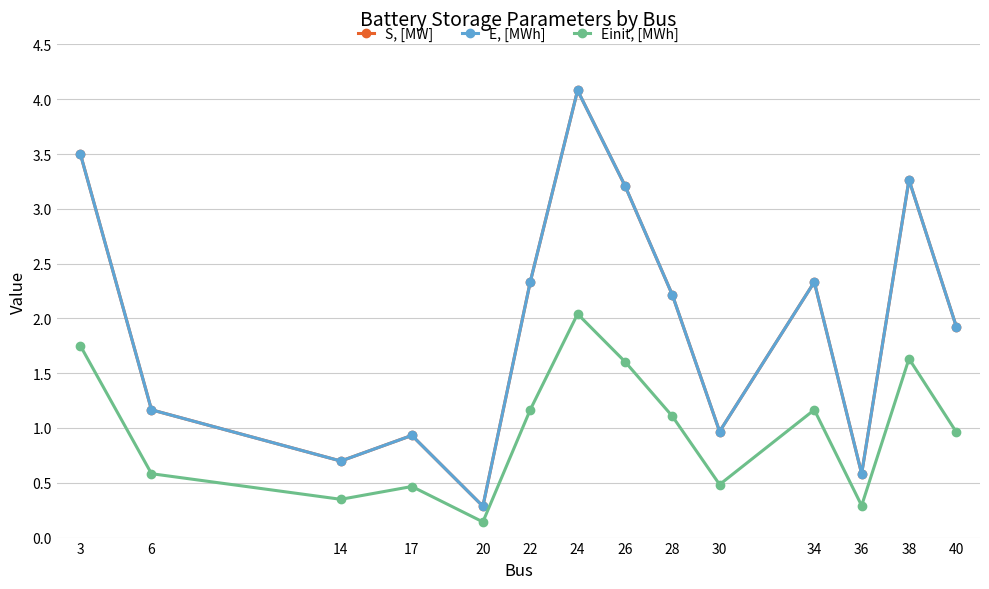

What are all the series names shown in the legend?

S, [MW], E, [MWh], Einit, [MWh]